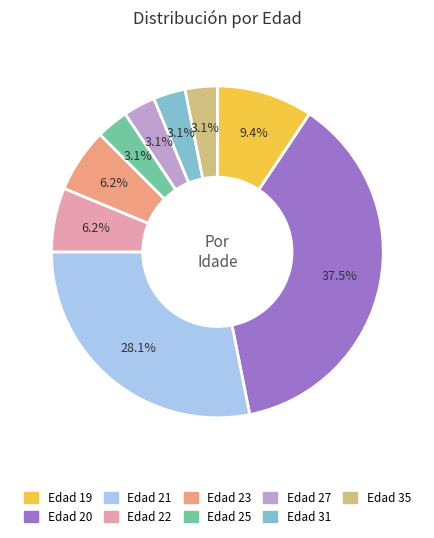

Does any single category account for the majority?

No